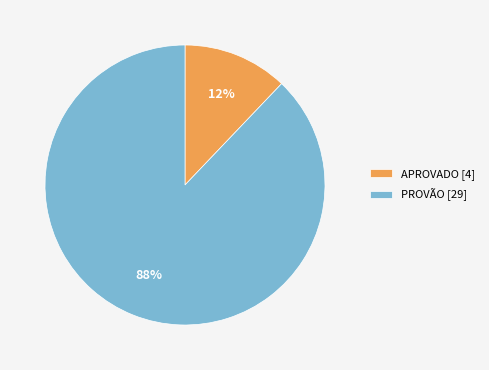

Does APROVADO account for over 50% of the chart?

No